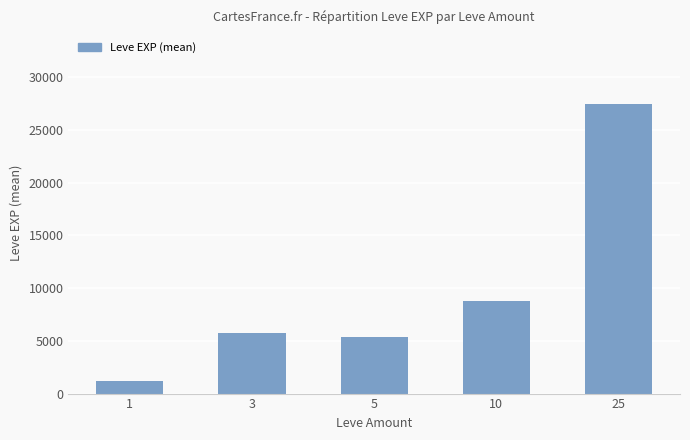

Between 5 and 25, which is larger?

25